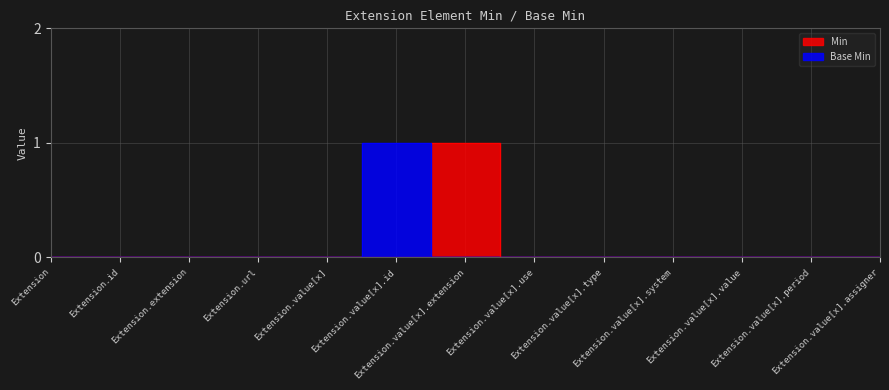

Between Extension.extension and Extension.value[x].value, which is larger?

Extension.extension